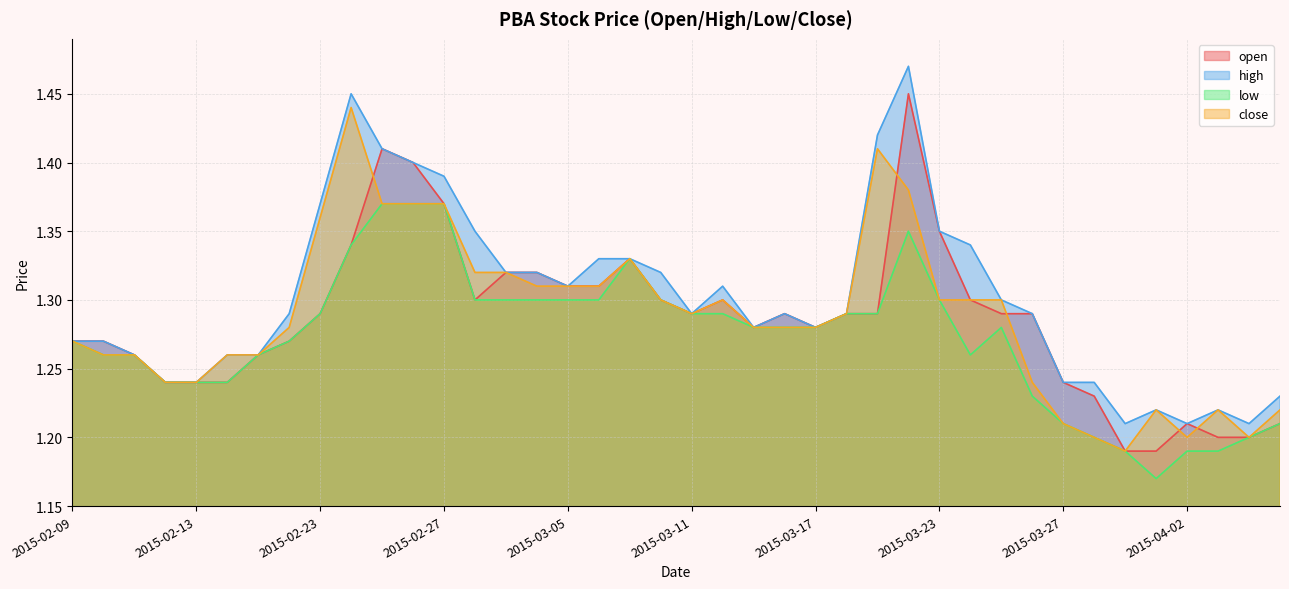

How many categories are shown in the chart?

40